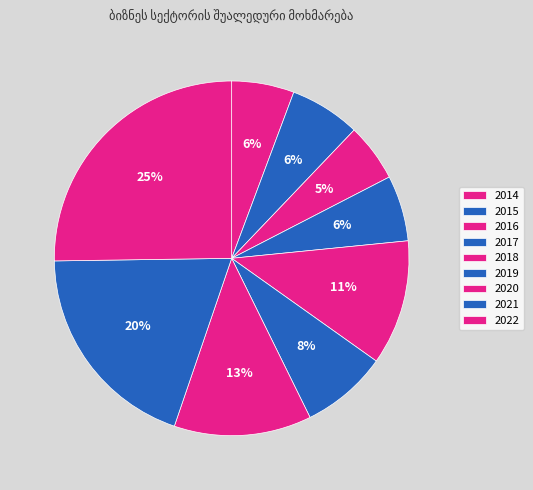

Which category has the smallest portion of the pie?

2016